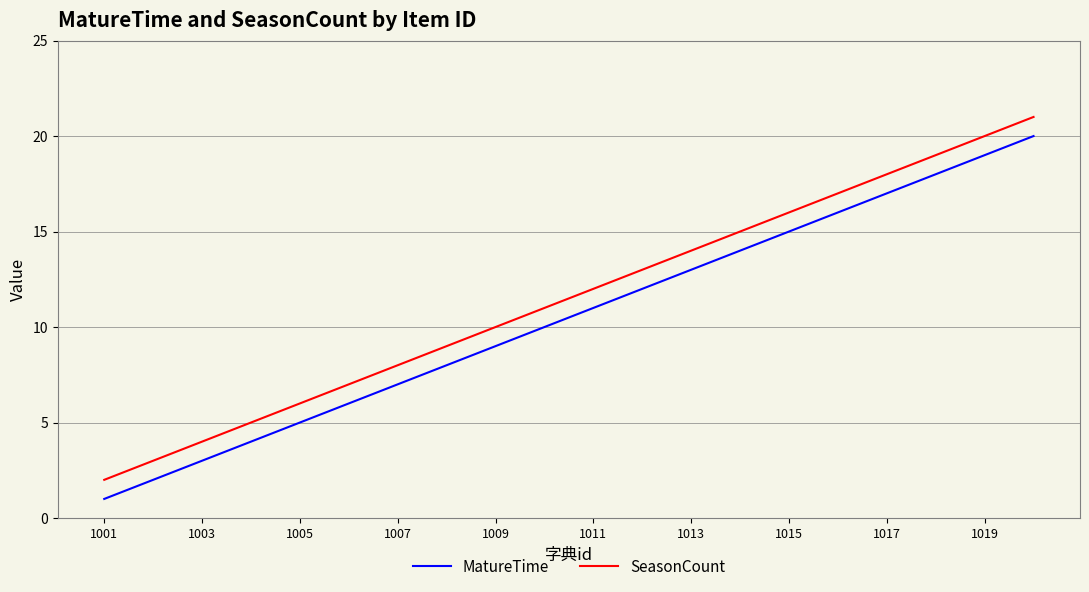

List the series in order of their overall mean, lowest first.

MatureTime, SeasonCount